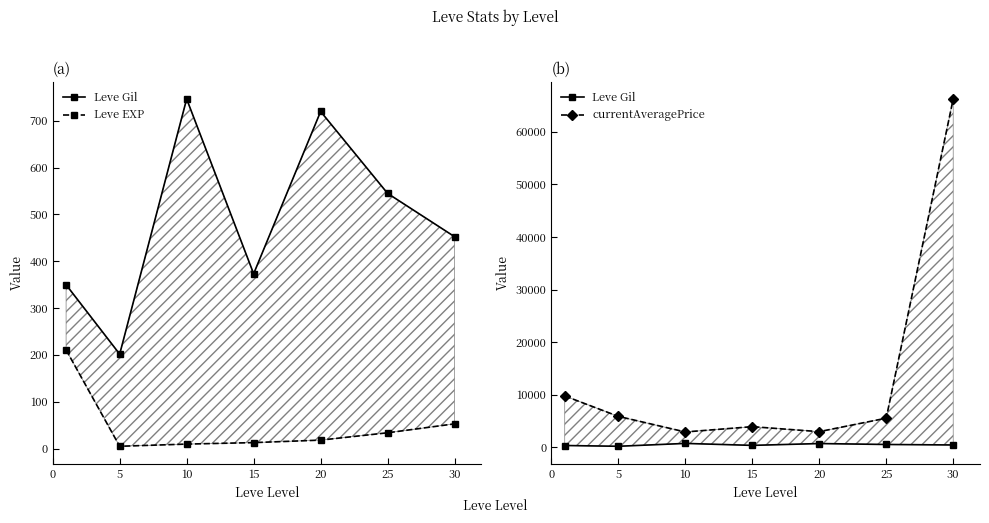

What is the difference between the second highest and second lowest values in the Leve EXP series?

43.2